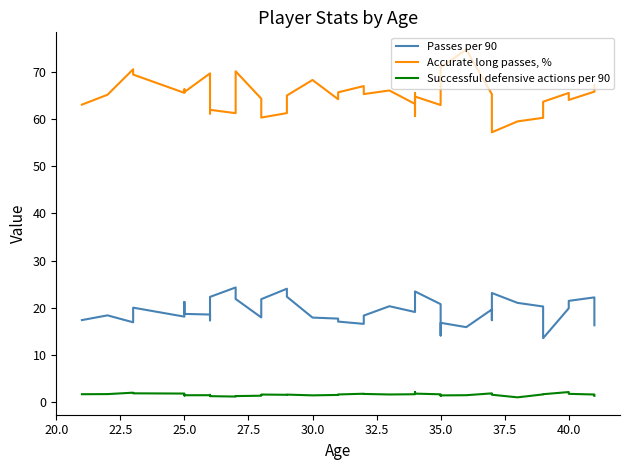

In Passes per 90, how many points are higher than both neighbors (excluding endpoints)?

11